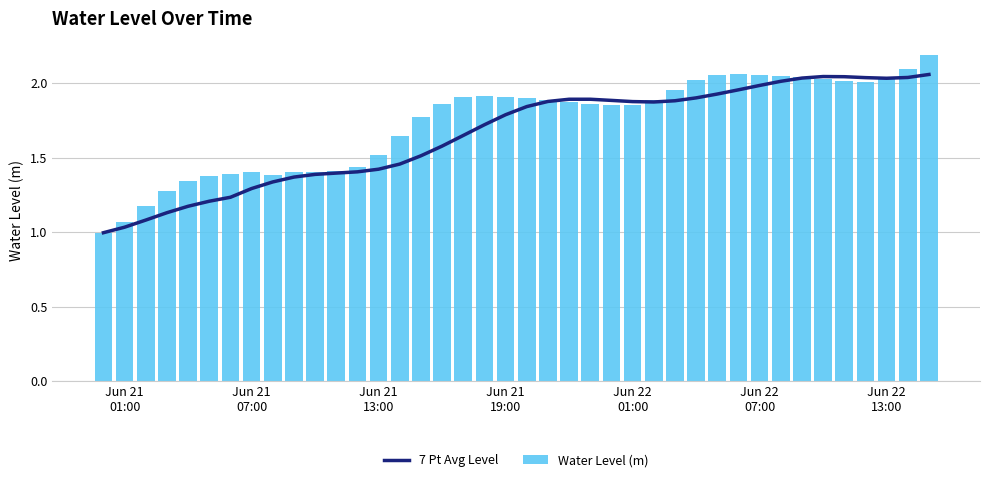

What is the highest value of the Water Level (m) series?

2.2